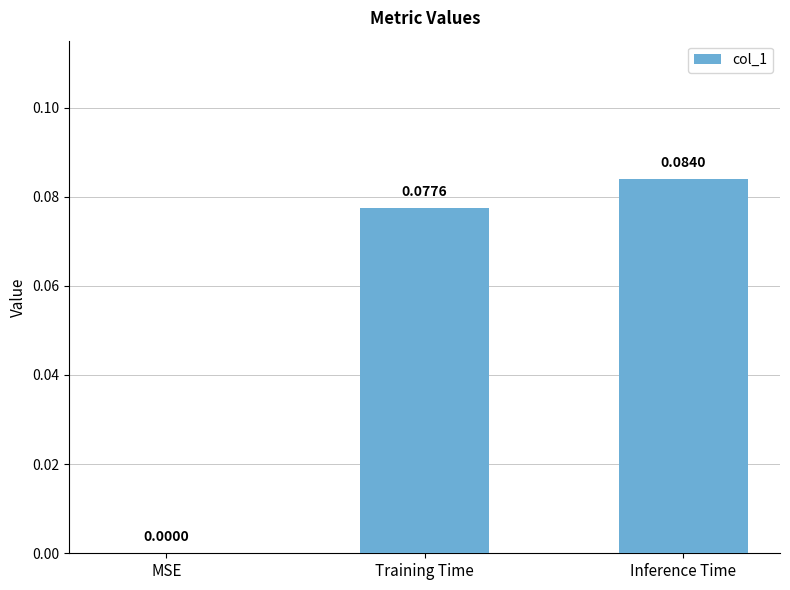

At which label is the value closest to 0?

MSE